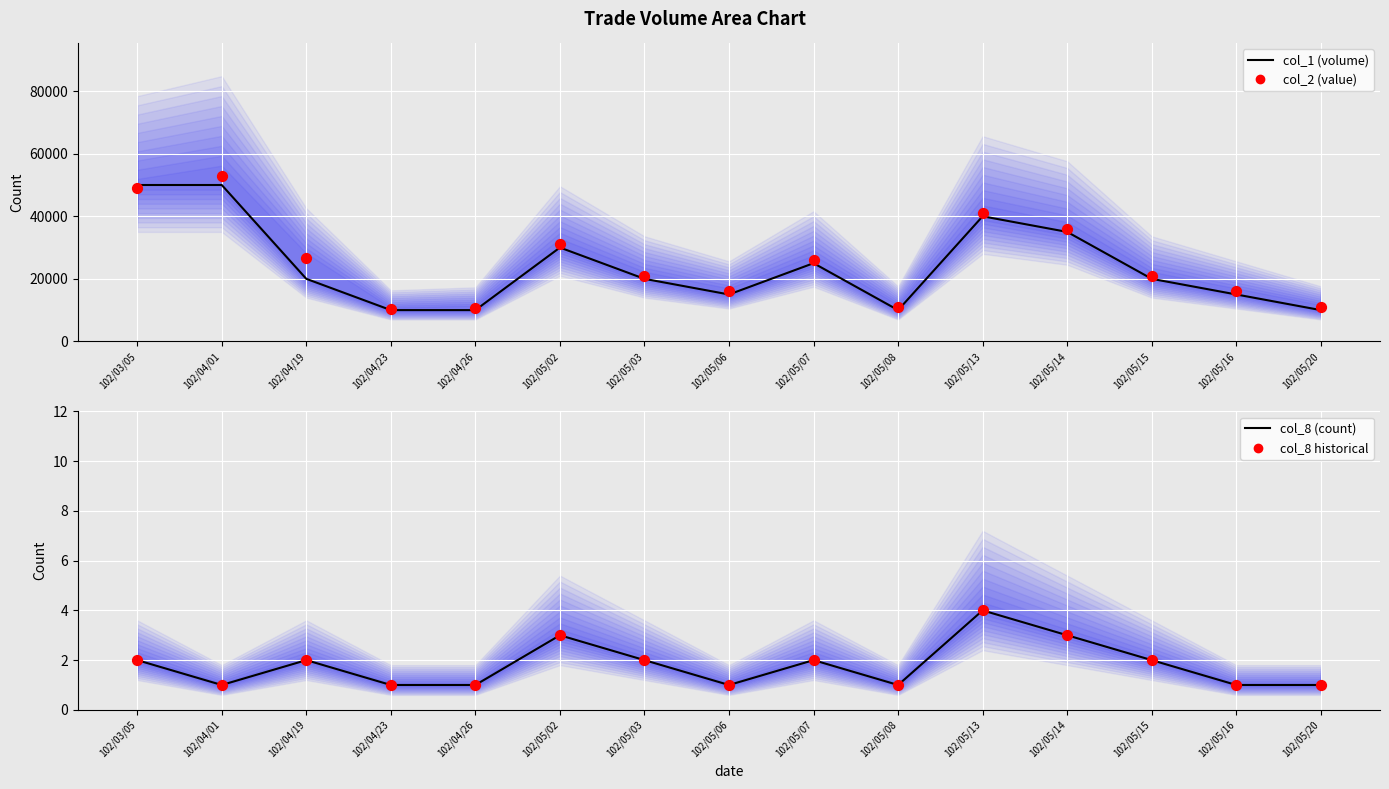

Which series contains the lowest Y value?

col_8 (count)